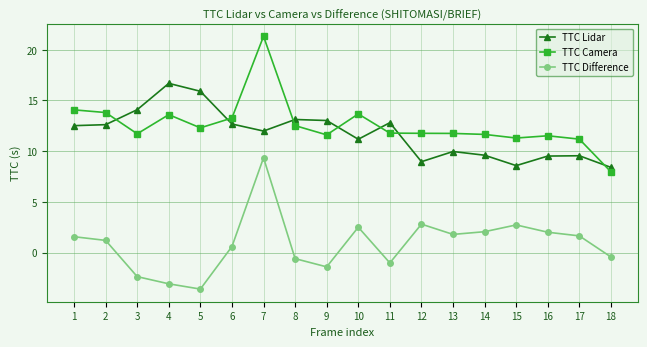

What is the value of the TTC Difference point at the 16th from the left?

2.0